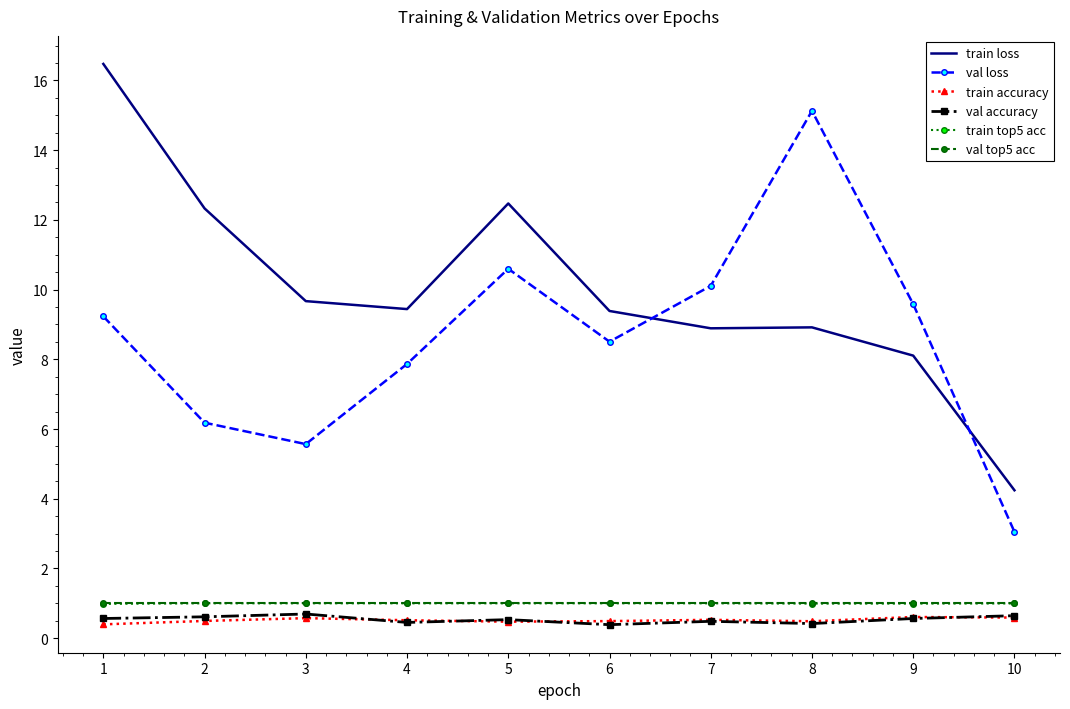

Is the value of train loss at 7 greater than the value of train accuracy at 8?

Yes